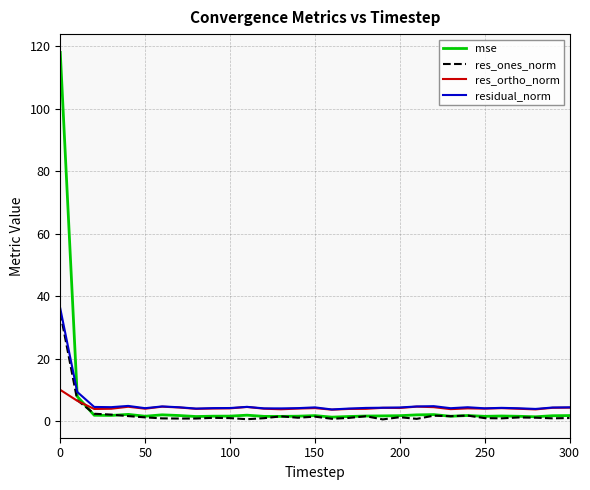

What is the greatest value displayed?

117.9